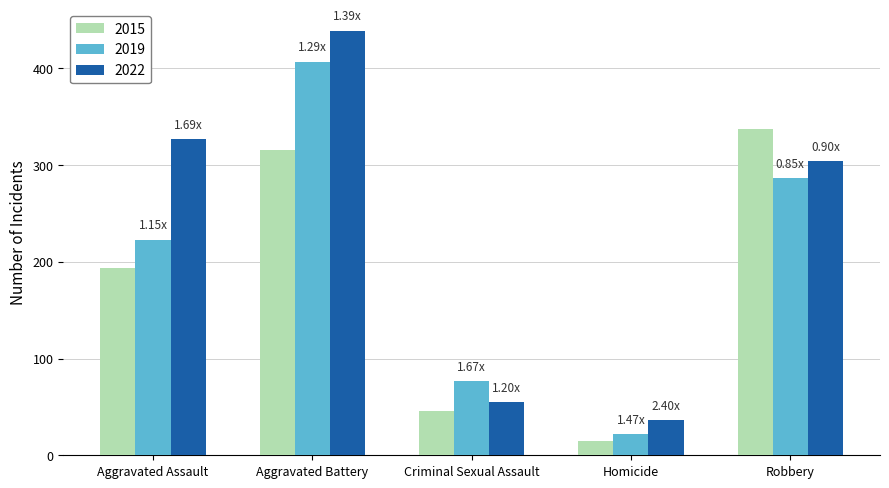

Reading right to left, transcribe all the data shown in this chart.

2015: 337	15	46	316	194
2019: 287	22	77	407	223
2022: 304	36	55	439	327